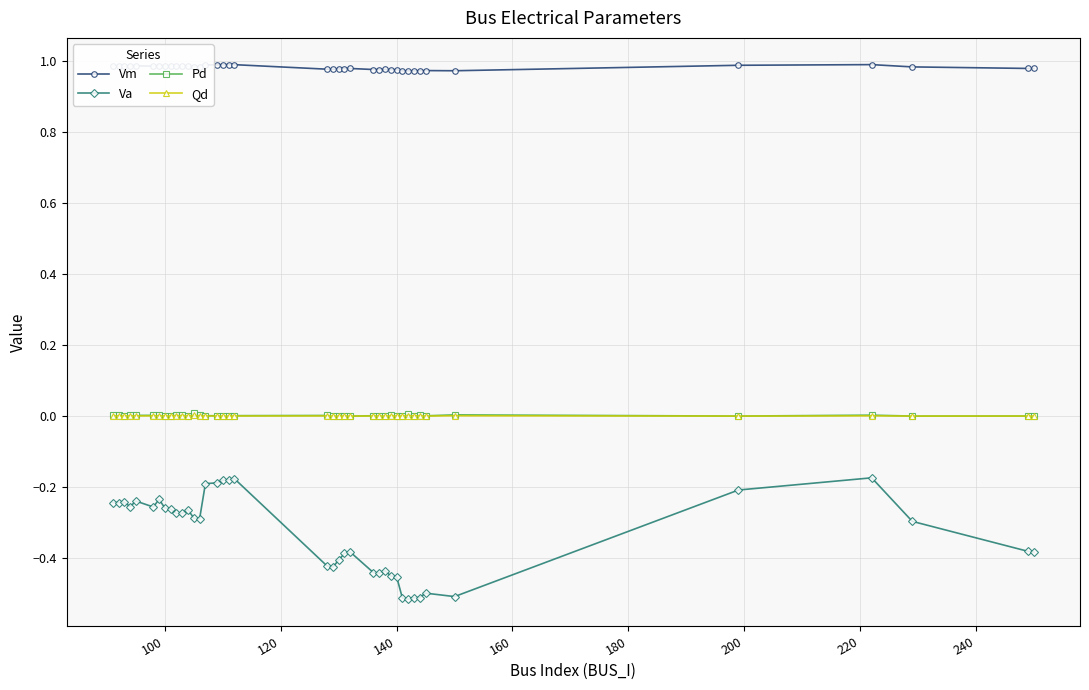

Which series has the largest total across all categories?

Vm